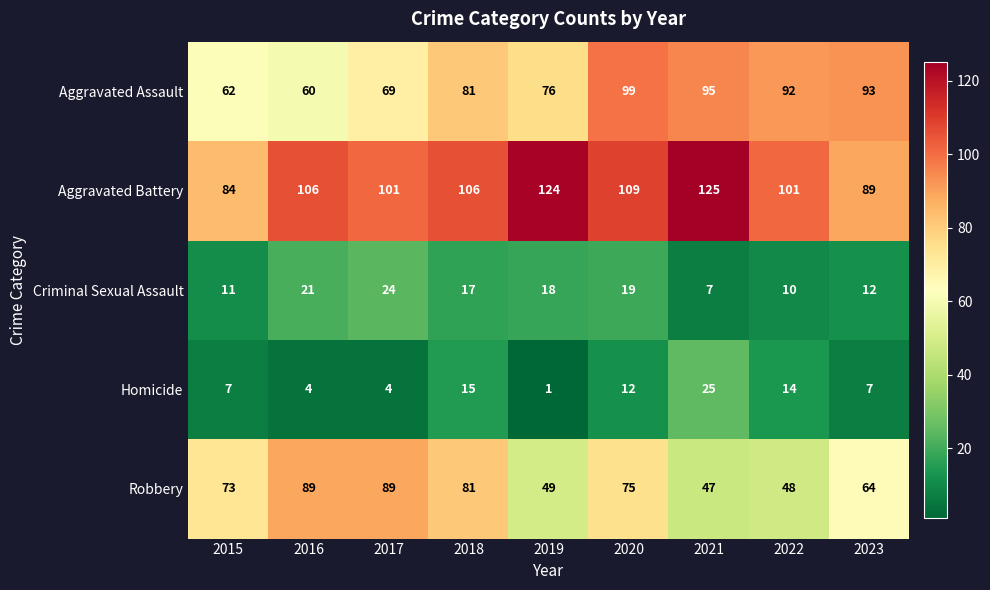

What is the sum of the Homicide values at 2016 and 2021?

29